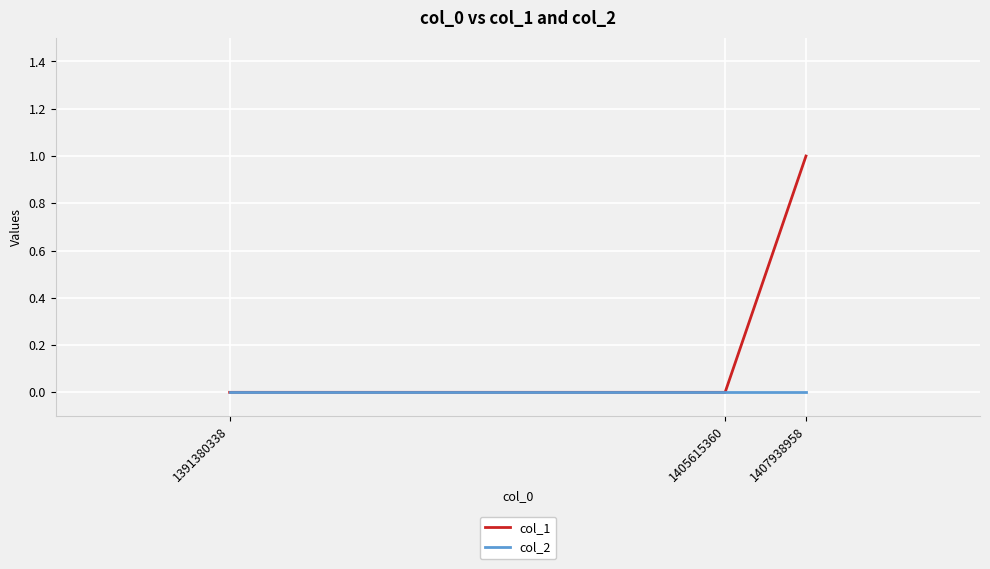

At which category is the sum across all series the highest?

1407938958